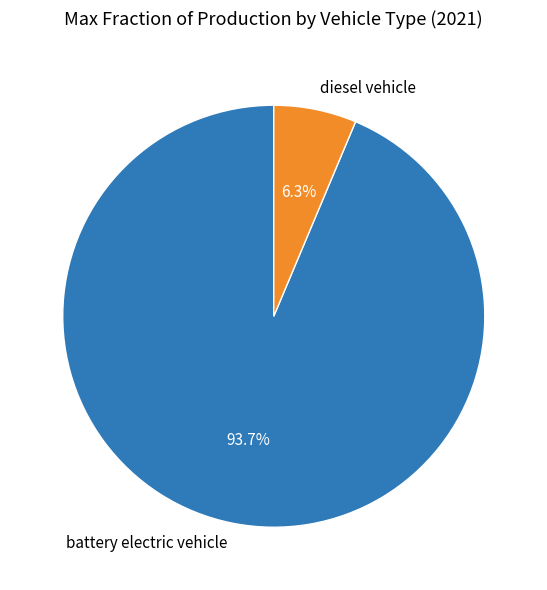

What is the smallest slice in the pie chart?

diesel vehicle